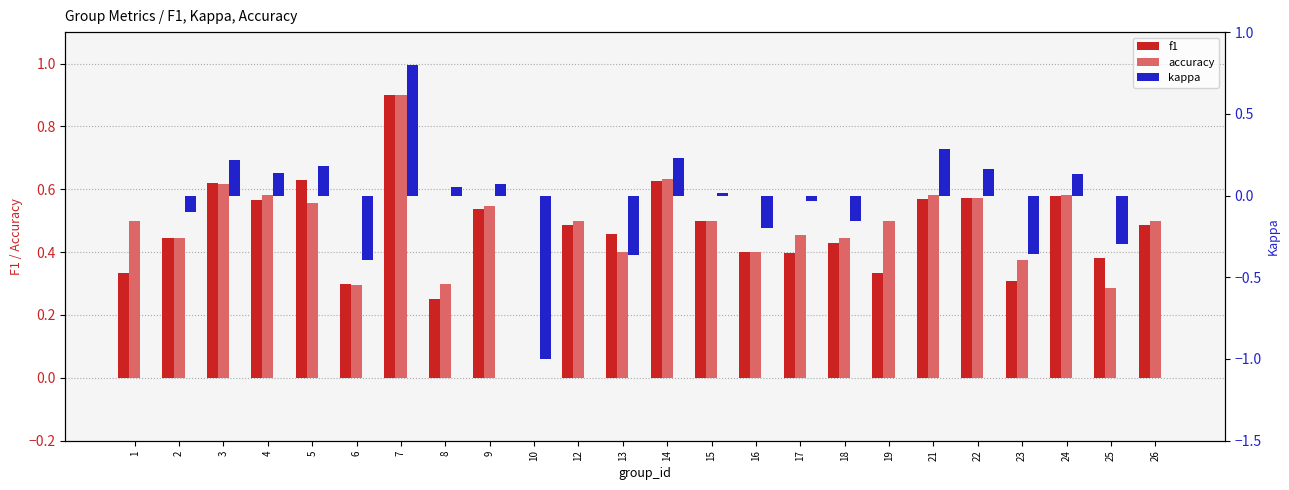

Where does the kappa series first go above 0?

3